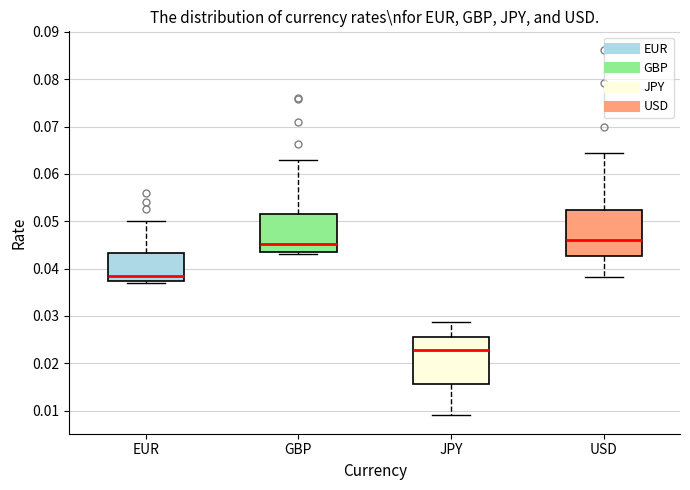

Reading left to right, read every box against the y-axis: the position of its median line, the range the box covers, and the ends of its whiskers. The values are not printed on the chart, so give them approximately, as read against the axis.

EUR: median 0.038, box 0.037 to 0.043, whiskers 0.037 (just below the box's lower edge) to 0.050
GBP: median 0.045, box 0.044 to 0.052, whiskers 0.043 to 0.063
JPY: median 0.023, box 0.016 to 0.026, whiskers 0.009 to 0.029
USD: median 0.046, box 0.043 to 0.052, whiskers 0.038 to 0.064